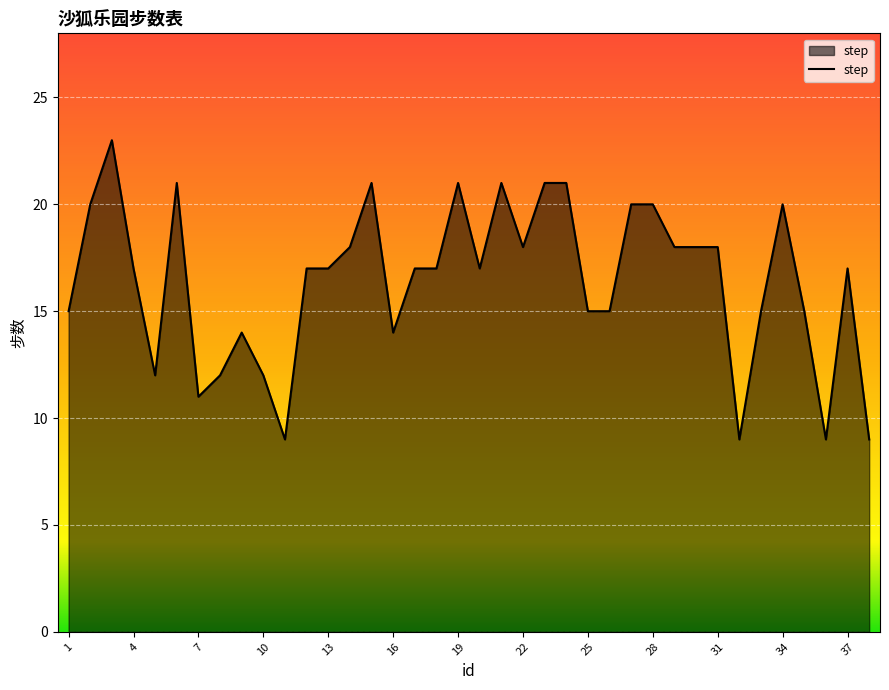

What is the maximum value shown in the chart?

23